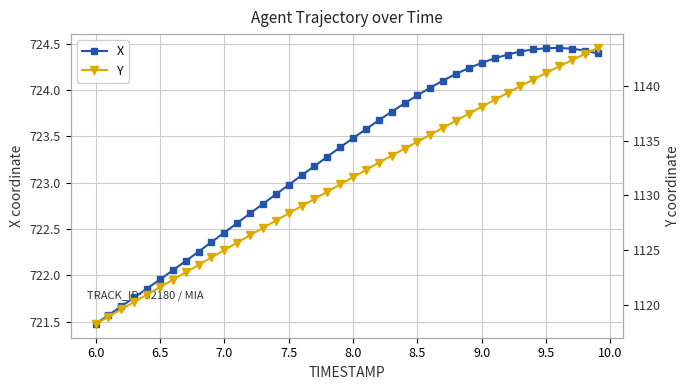

At which label does X reach its minimum?

6.0